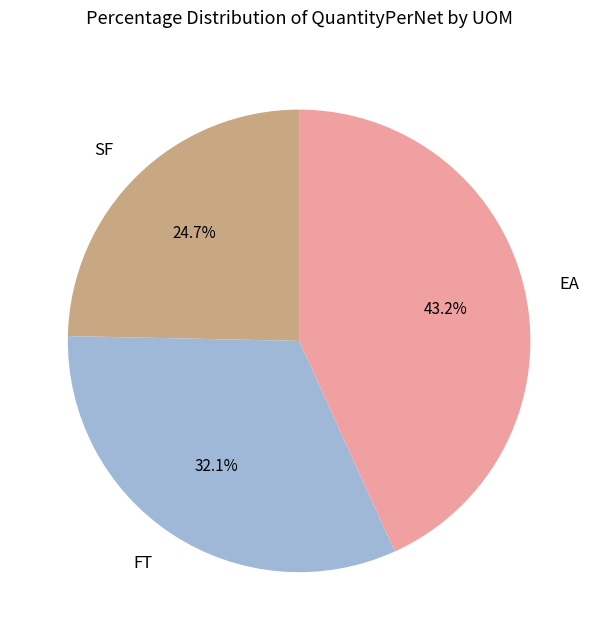

True or false: SF accounts for 15% of the total.

False